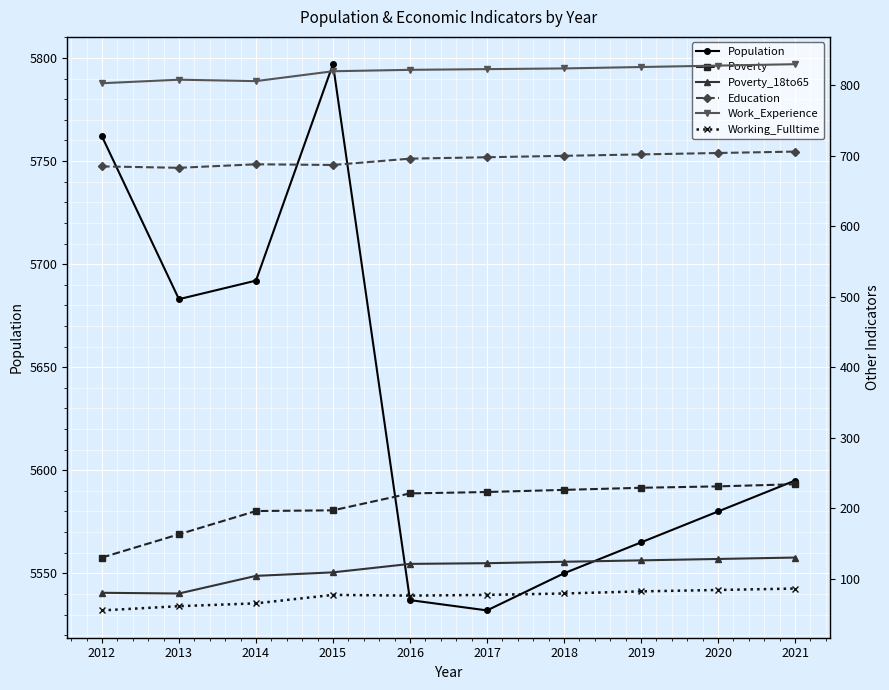

What are all the series names shown in the legend?

Population, Poverty, Poverty_18to65, Education, Work_Experience, Working_Fulltime